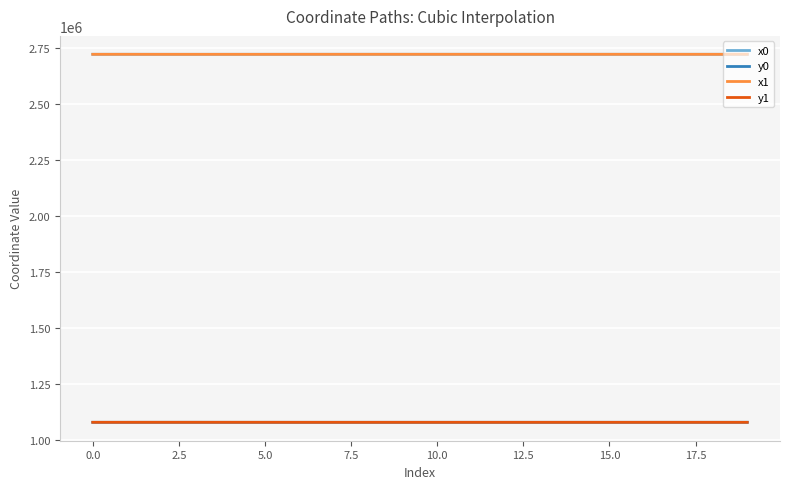

What is the lowest value of the x0 series?

2720207.5